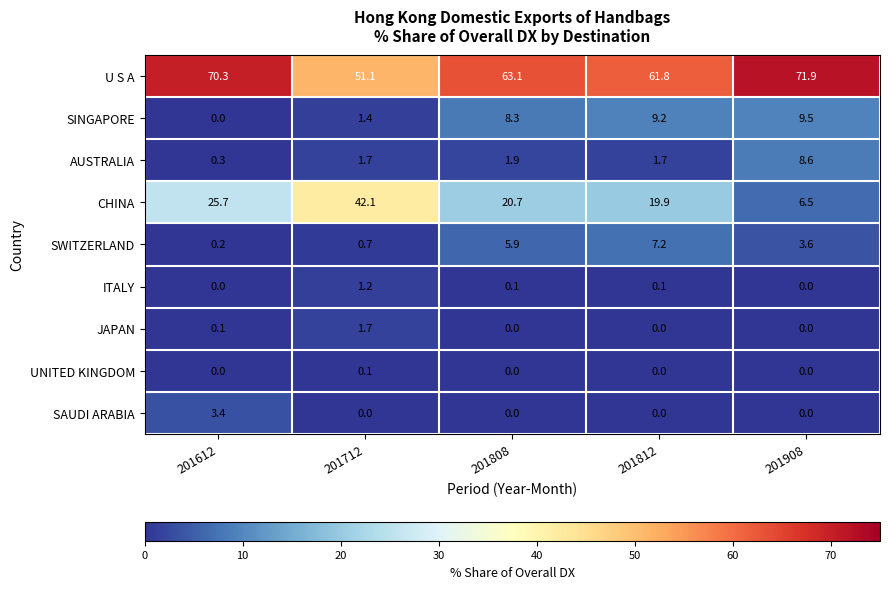

What is the difference between the maximum and minimum values in the SWITZERLAND series?

7.0